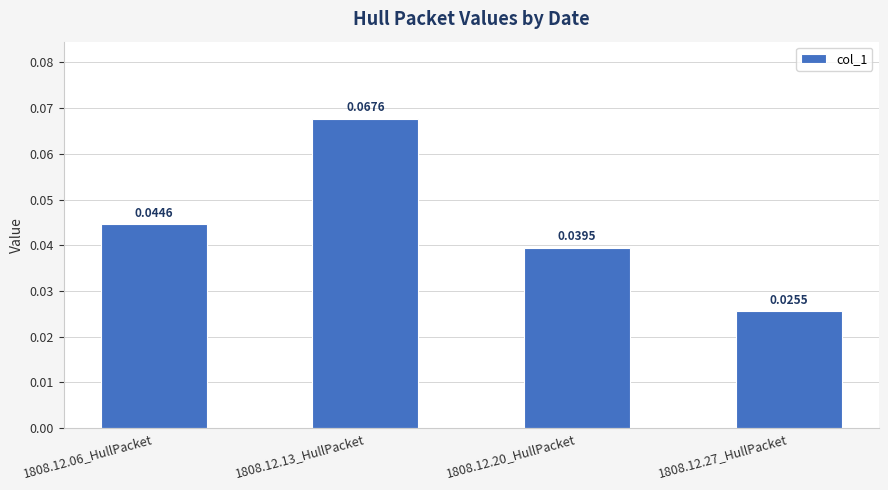

Rank the categories by value from highest to lowest.

1808.12.13_HullPacket, 1808.12.06_HullPacket, 1808.12.20_HullPacket, 1808.12.27_HullPacket